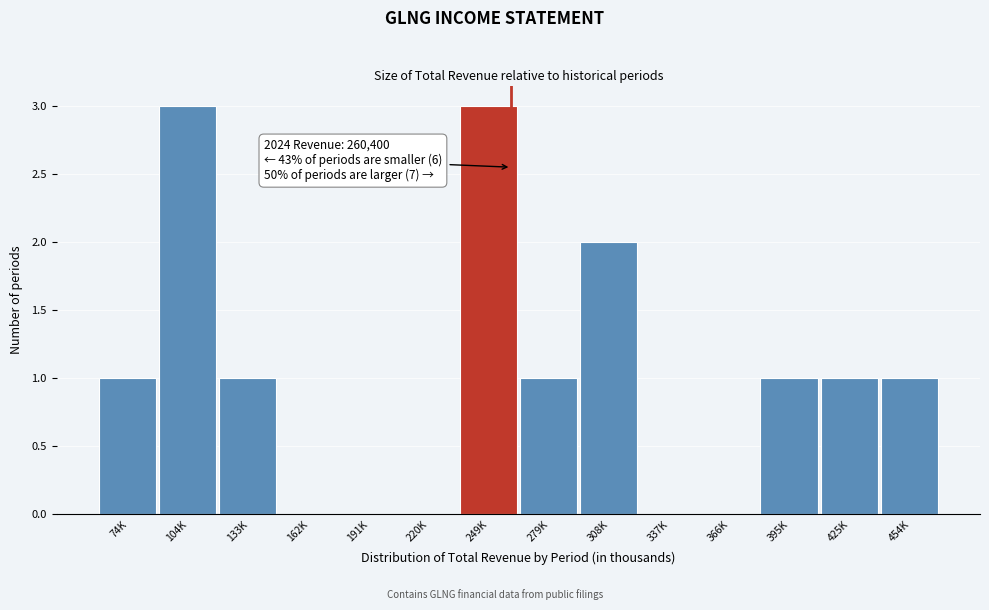

Reading right to left, list all the values displayed in this chart.

454K=1	425K=1	395K=1	366K=0	337K=0	308K=2	279K=1	249K=3	220K=0	191K=0	162K=0	133K=1	104K=3	74K=1